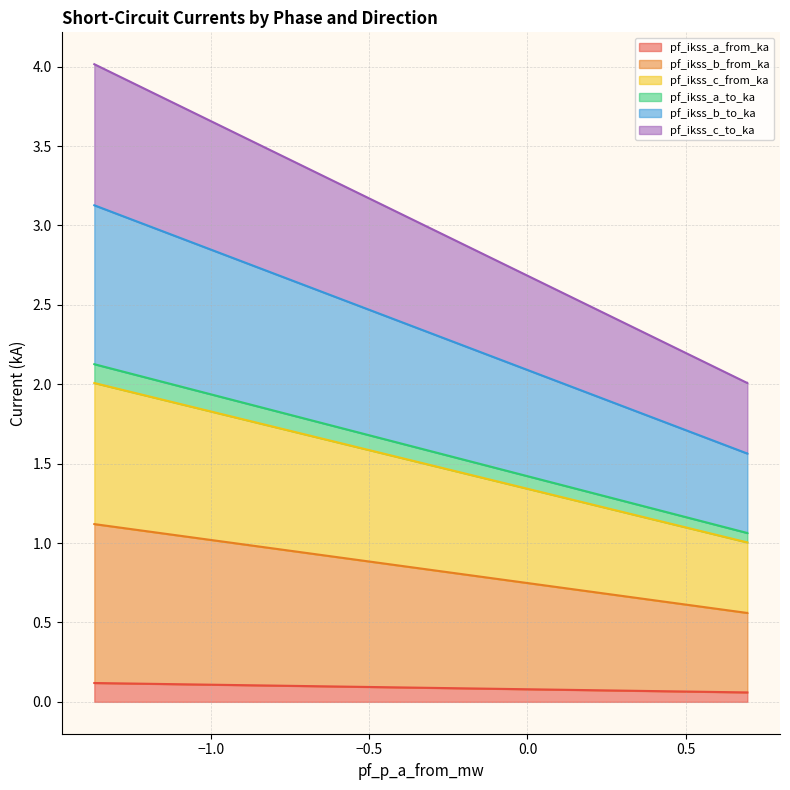

True or false: pf_ikss_b_to_ka has a value of 0.0 at Line_1.

False